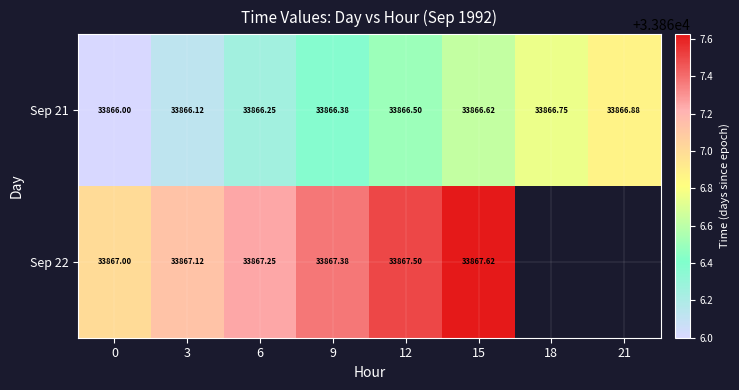

Rank the series at 12 from lowest to highest value.

Sep 21, Sep 22